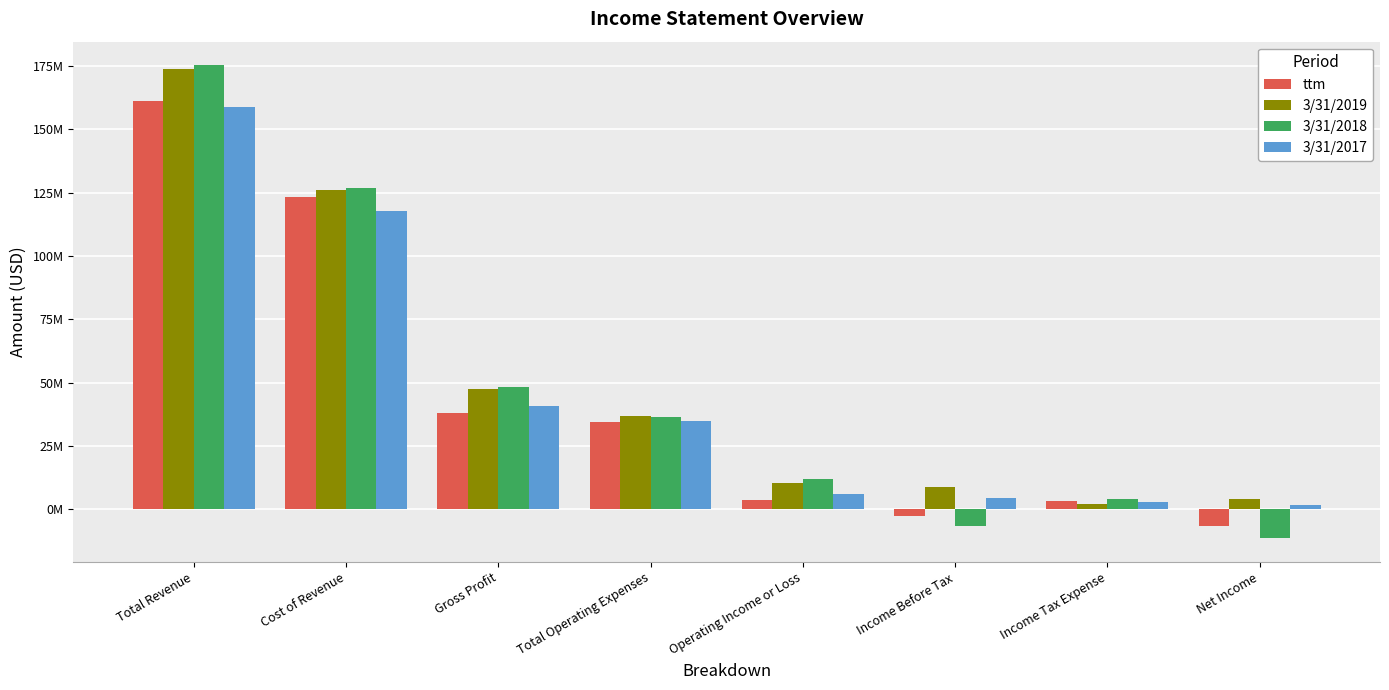

The value of 3/31/2017 at Total Operating Expenses is 34972000. True or false?

True